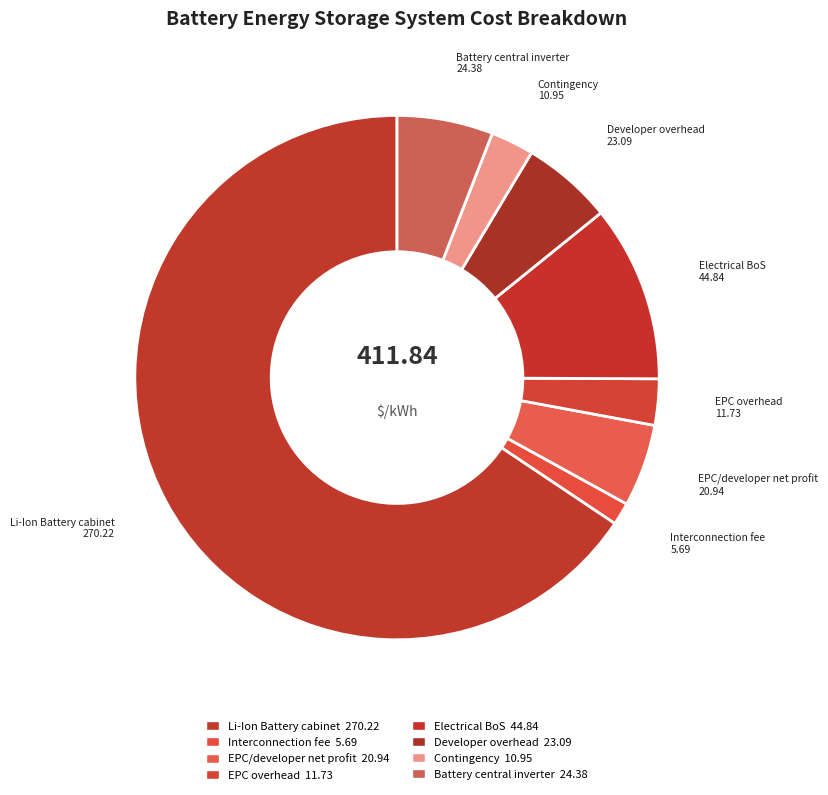

Which category has the biggest portion of the pie?

Li-Ion Battery cabinet